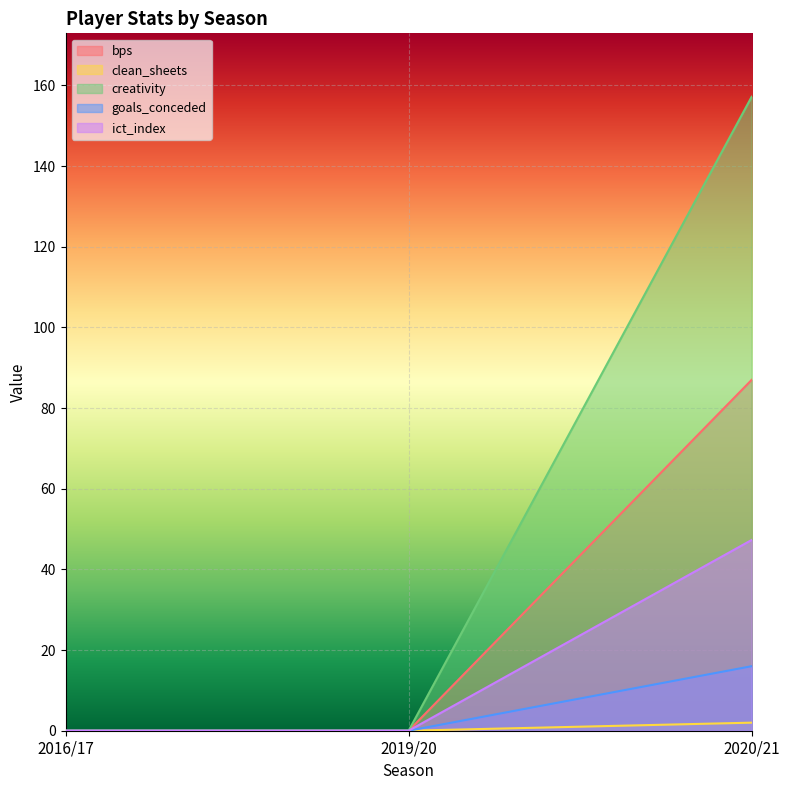

How many series are shown in this chart?

5